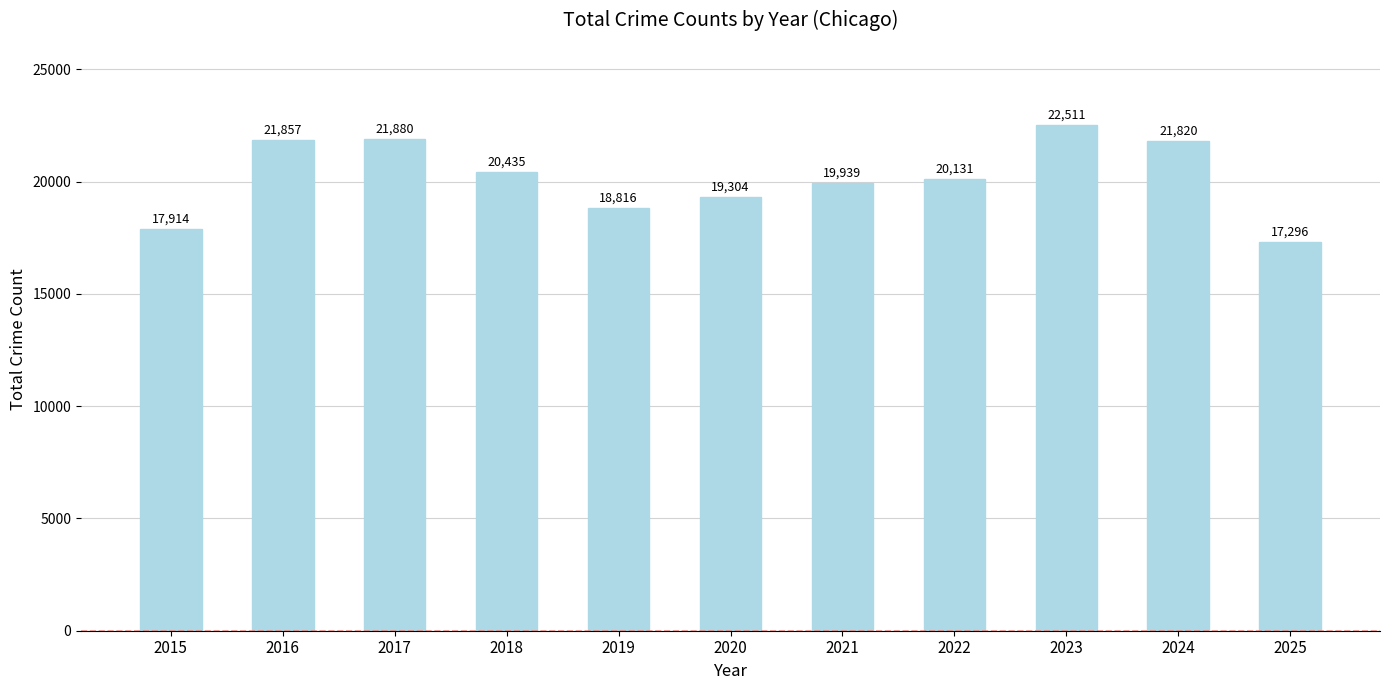

Reading right to left, extract all data points from this chart.

17296	21820	22511	20131	19939	19304	18816	20435	21880	21857	17914